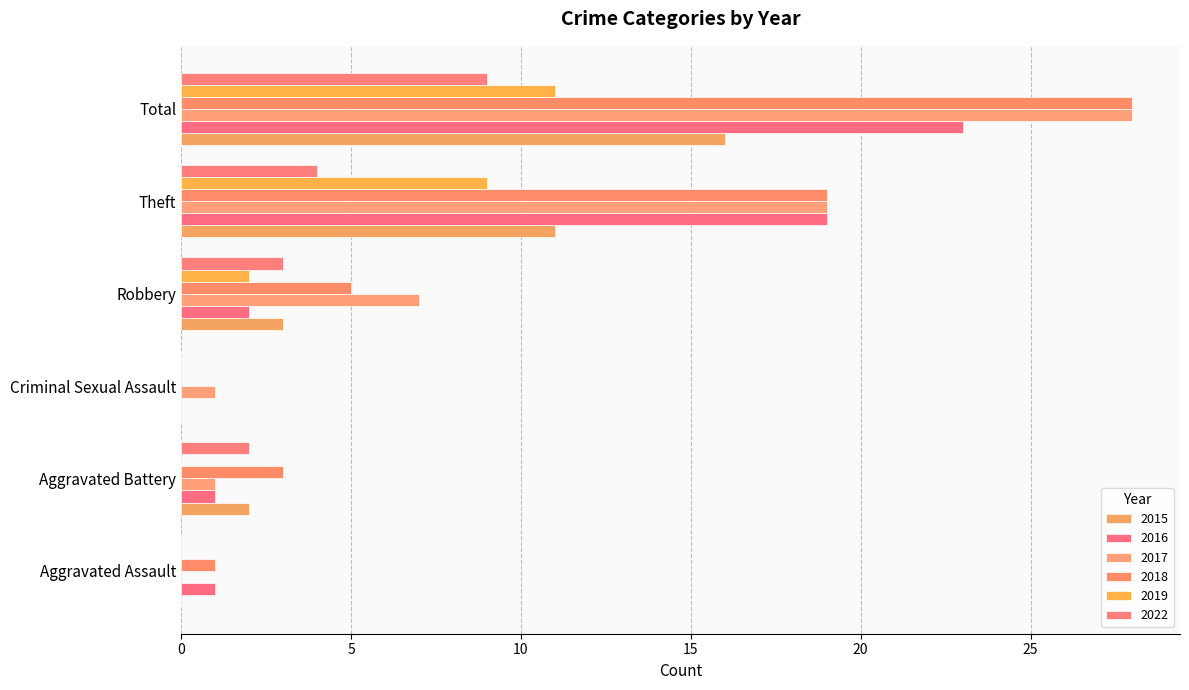

What is the spread (max minus min) of values at Total?

19